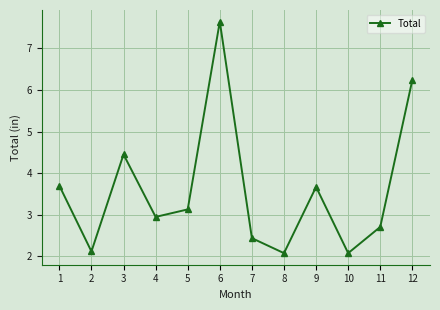

Does the chart display data point markers on the line(s)?

Yes